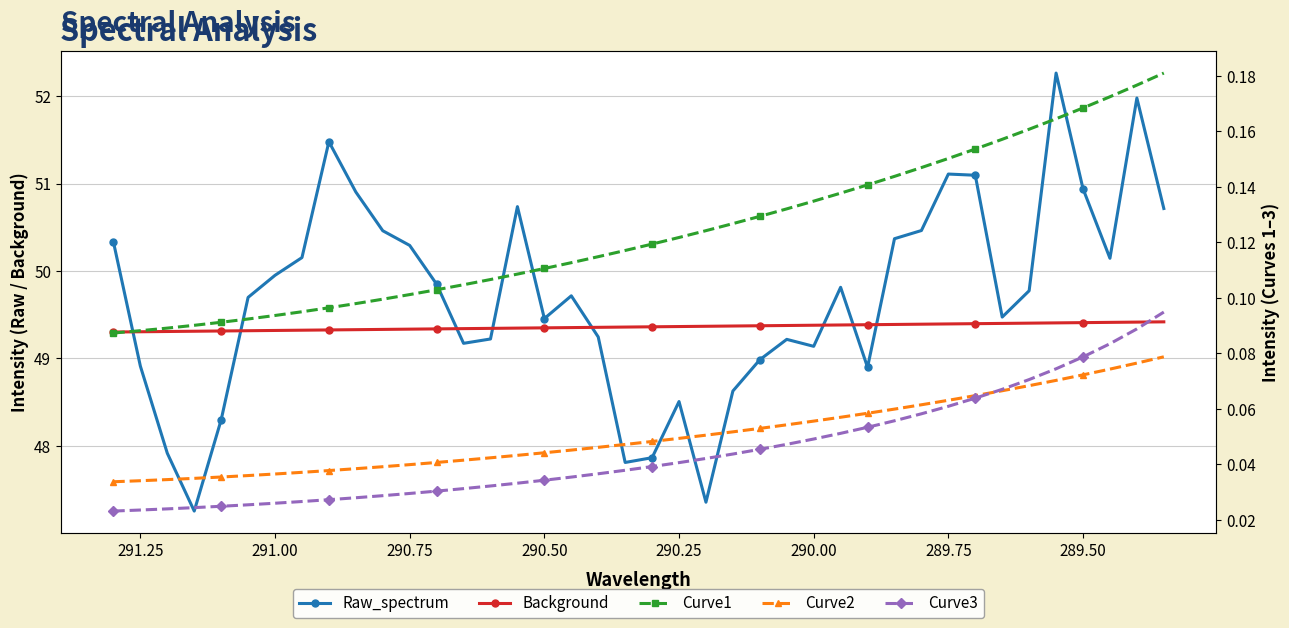

Which series has the largest total across all categories?

Raw_spectrum